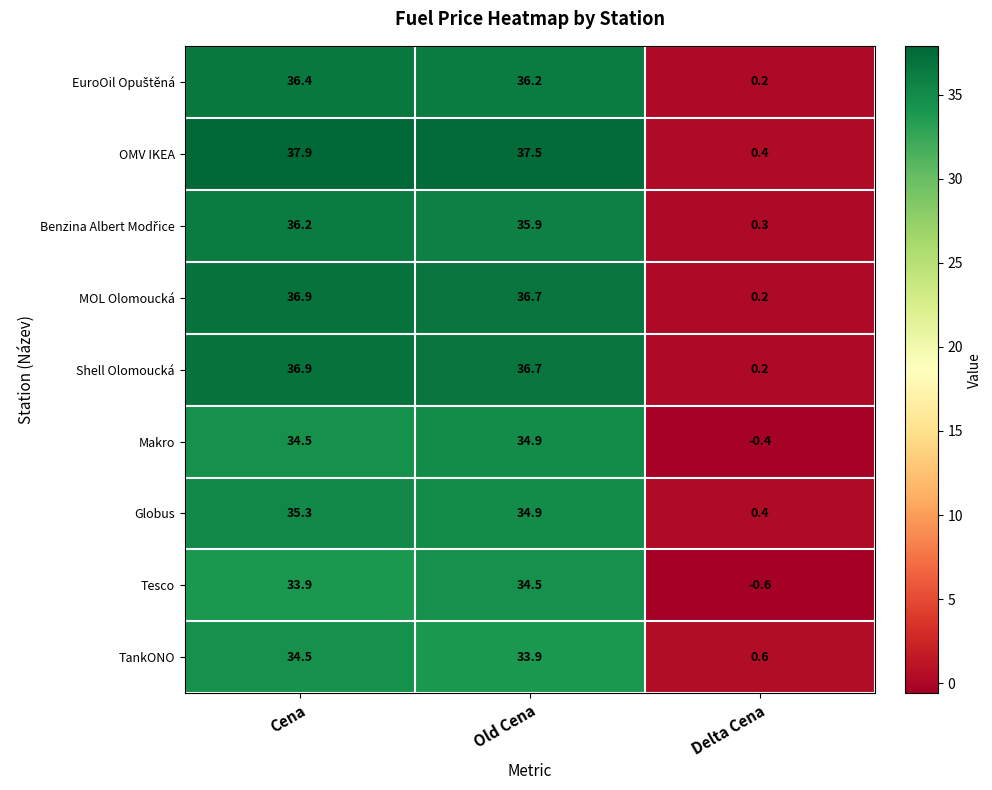

Rank the categories by Globus value from highest to lowest.

Cena, Old Cena, Delta Cena